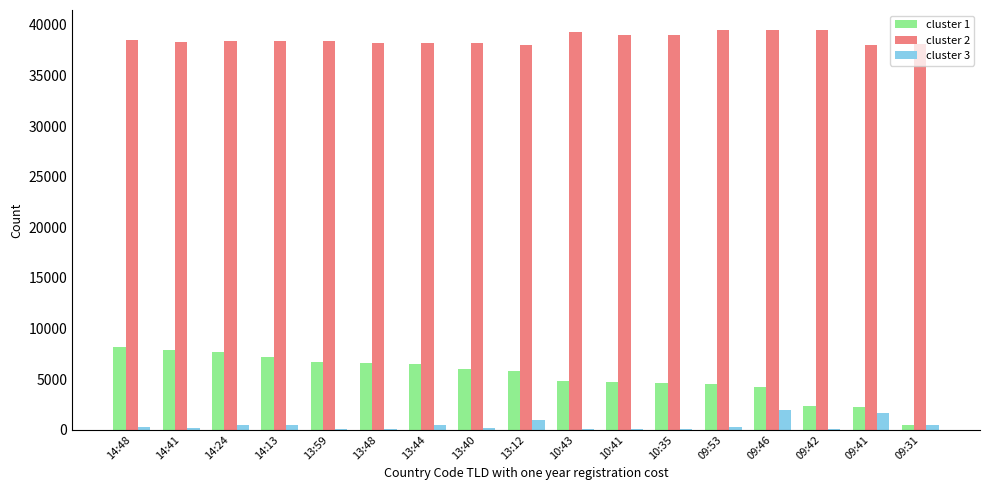

Count the number of categories in the chart.

17